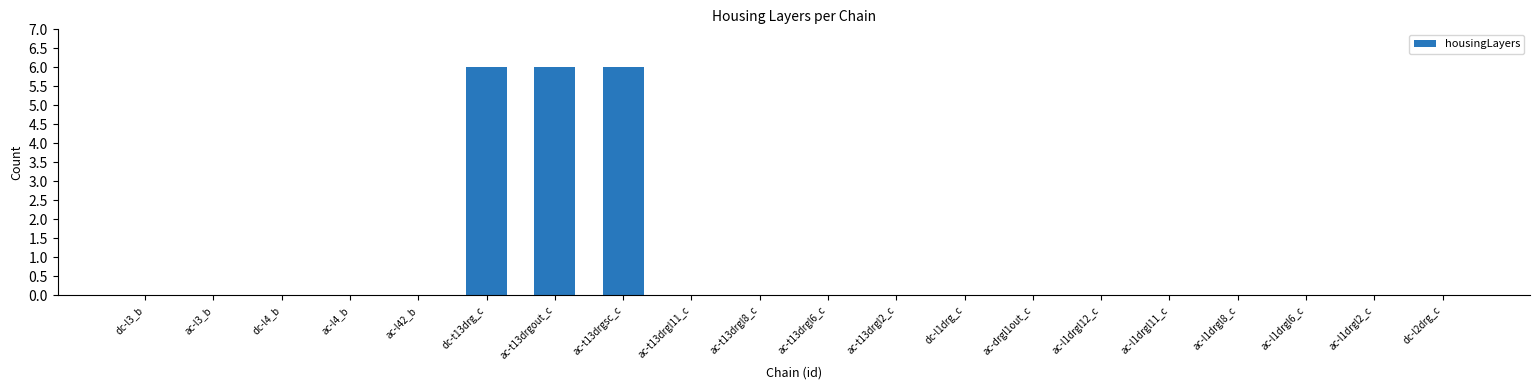

Count the values in the range 0 to 1.

17